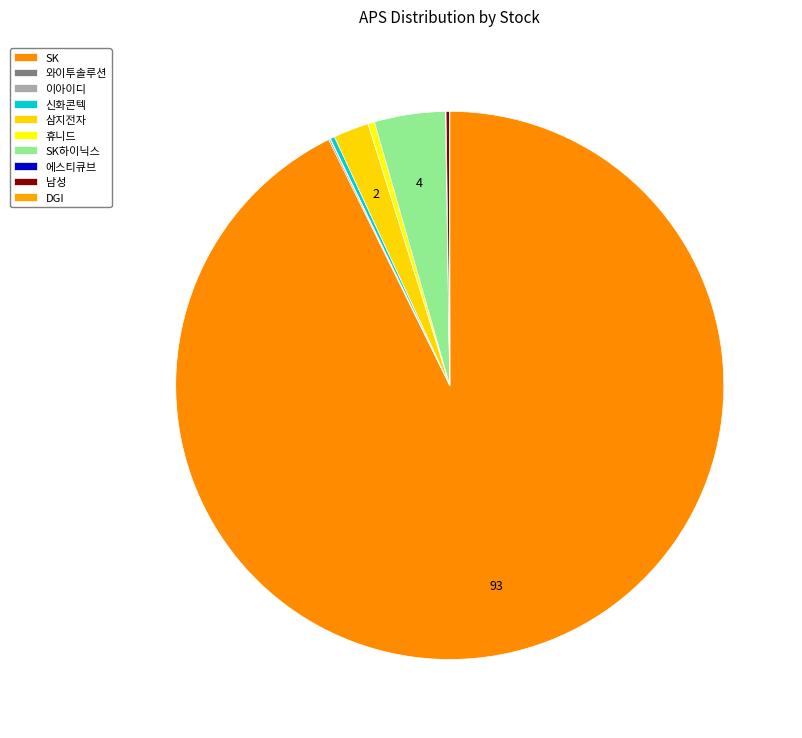

What is the largest slice in the pie chart?

SK